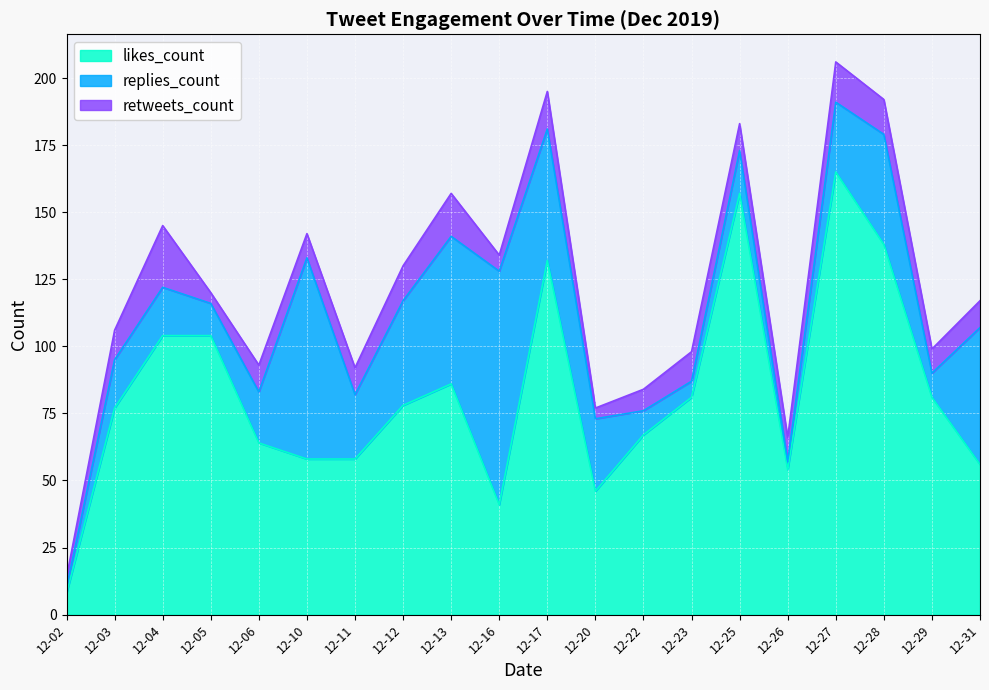

Count the number of data series in this chart.

3